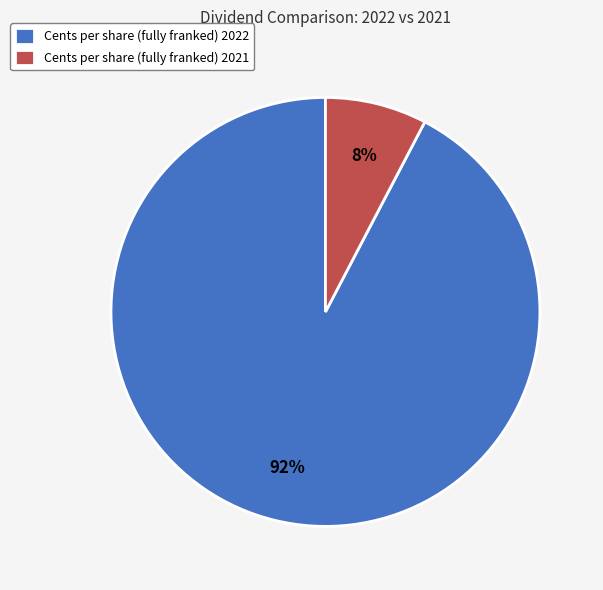

To the nearest percent, what portion does Cents per share (fully franked) 2022 represent?

92%